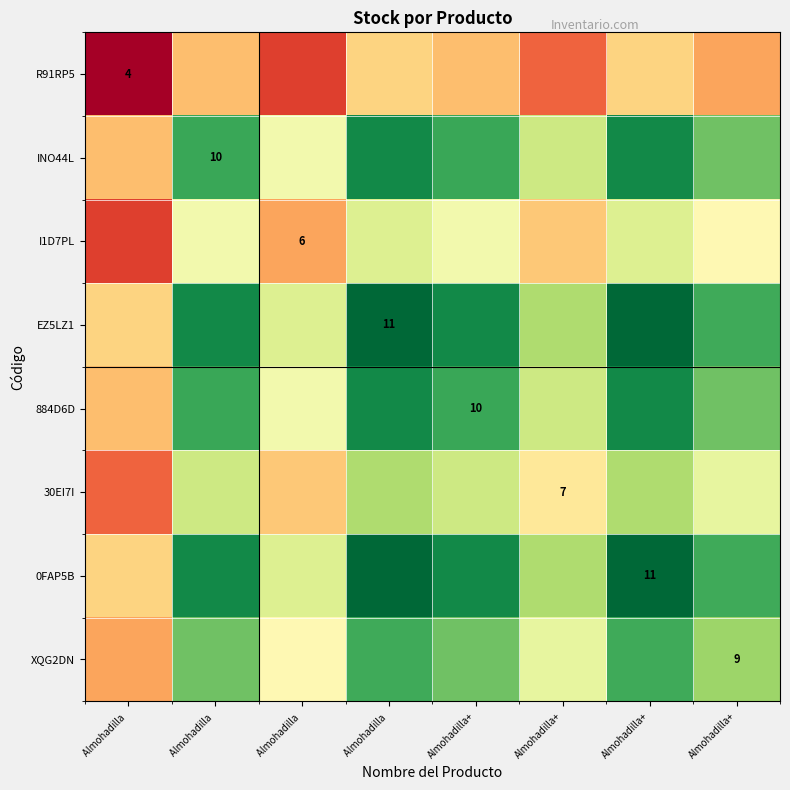

Which series has the widest spread of values?

EZ5LZ1